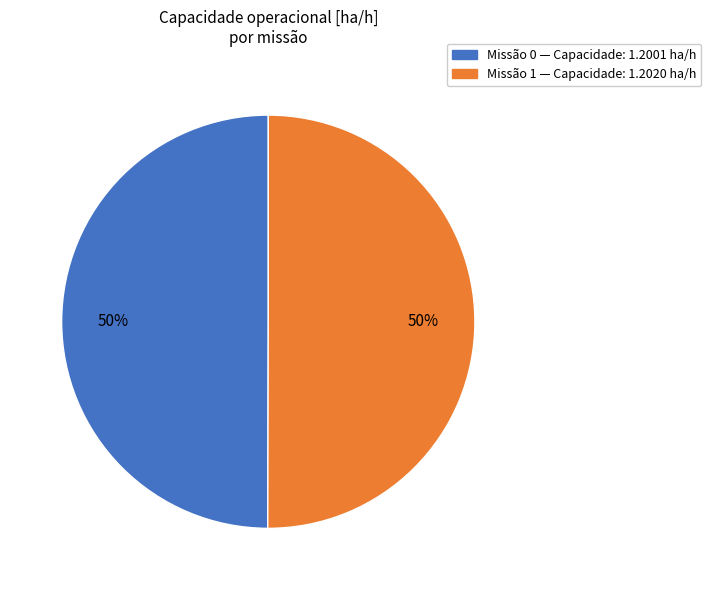

To the nearest percent, what is the average slice percentage?

50%